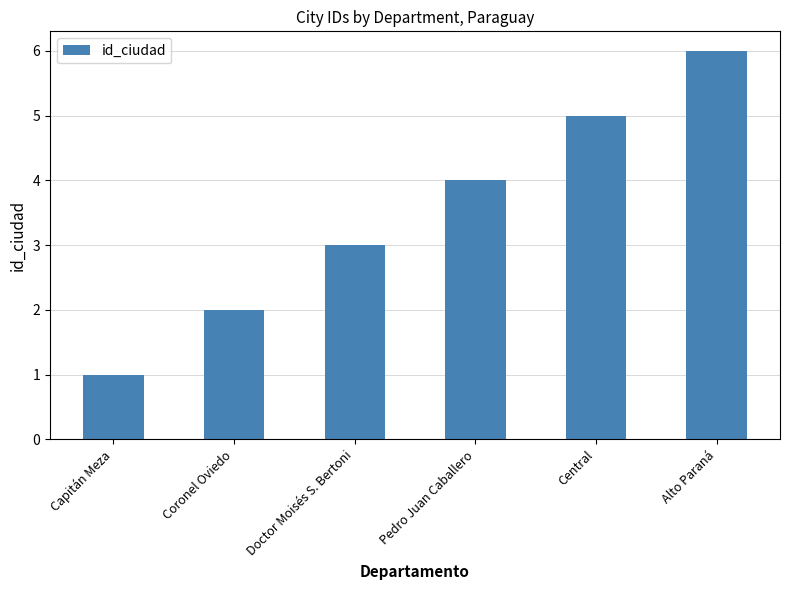

What position from the right is Central?

2